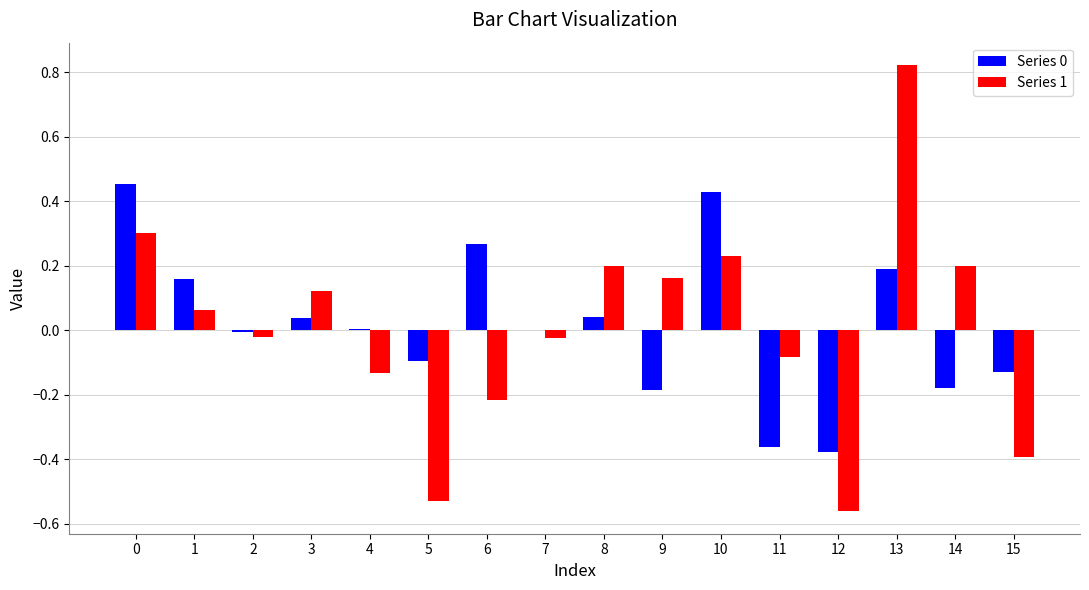

Is the value of Series 1 at 1 greater than the value of Series 0 at 1?

No